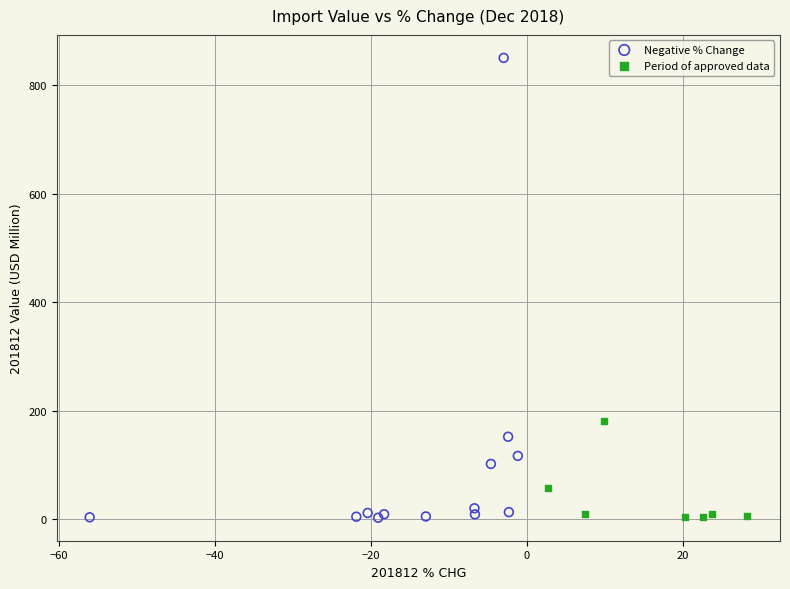

Which series has the largest Y range (max minus min)?

Negative % Change